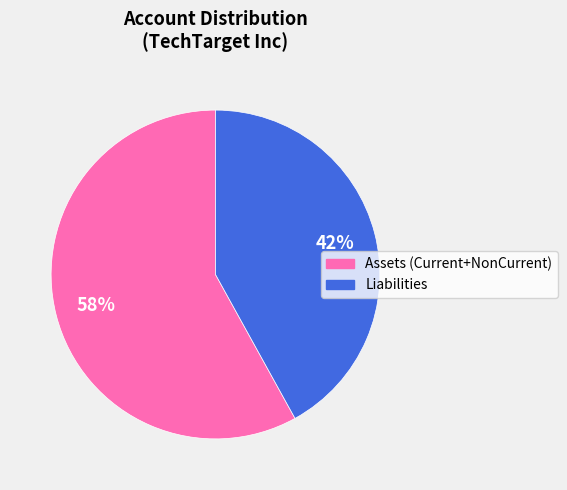

To the nearest percent, what is the average slice percentage?

50%